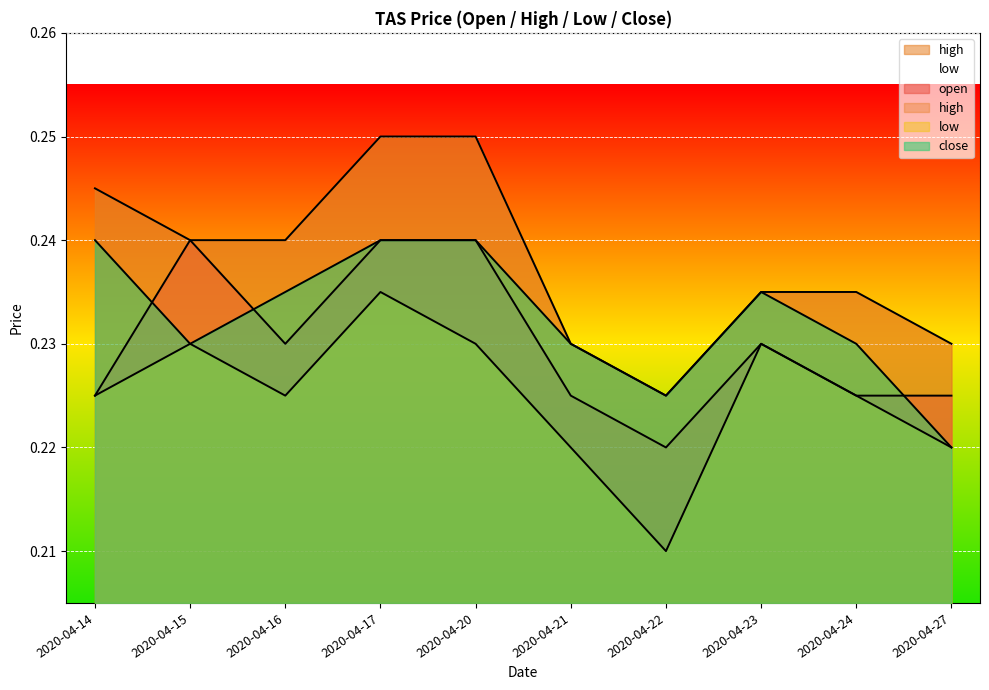

Which series has the largest range (max minus min)?

high